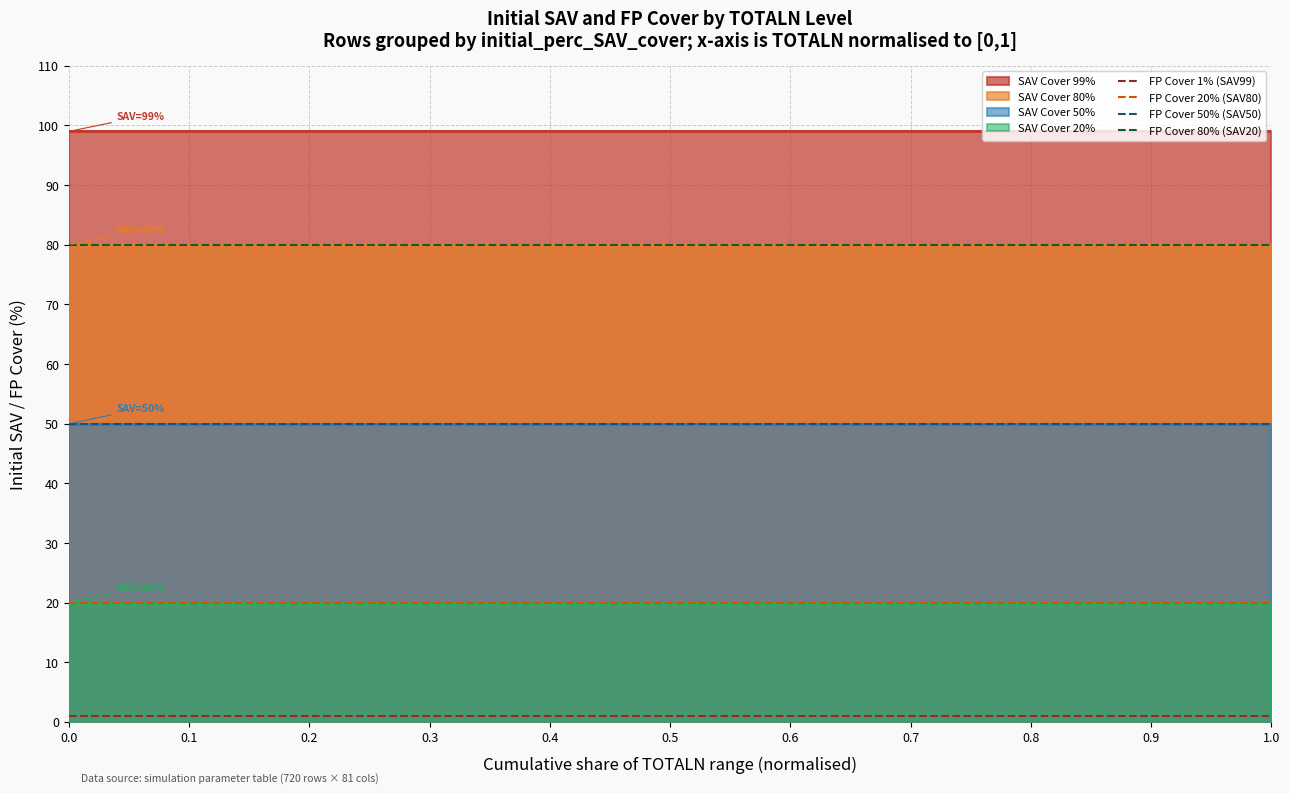

Does the chart display data point markers on the line(s)?

No